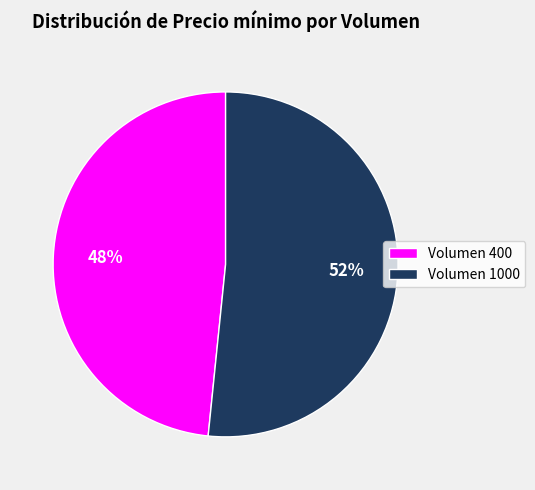

Which category accounts for the majority?

Volumen 1000